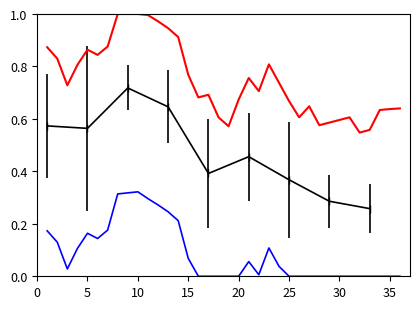

True or false: Upper bound and Lower bound cross at least once.

False